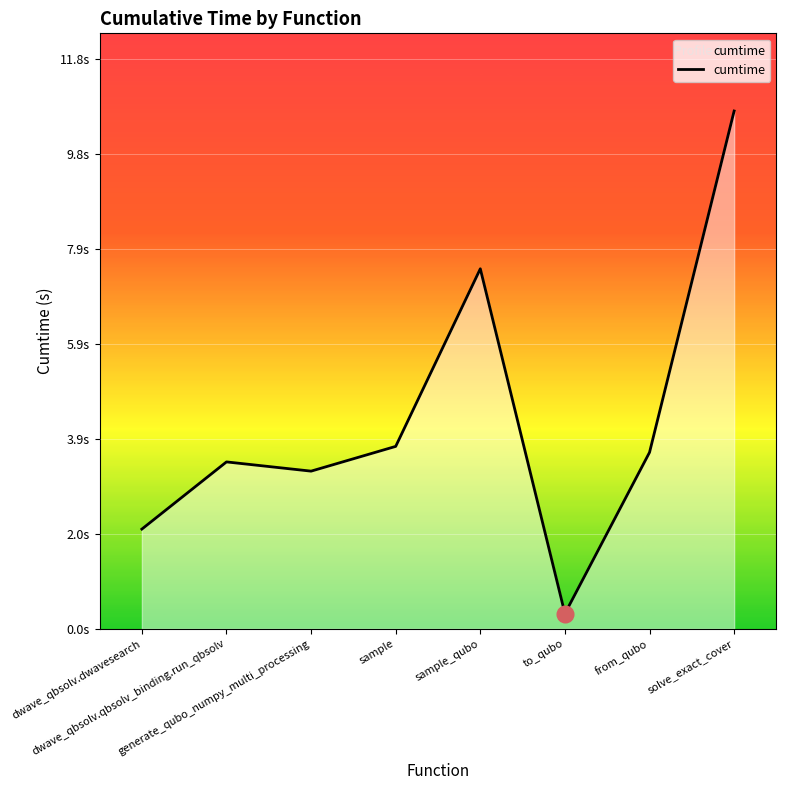

Does the chart have visible grid lines?

Yes